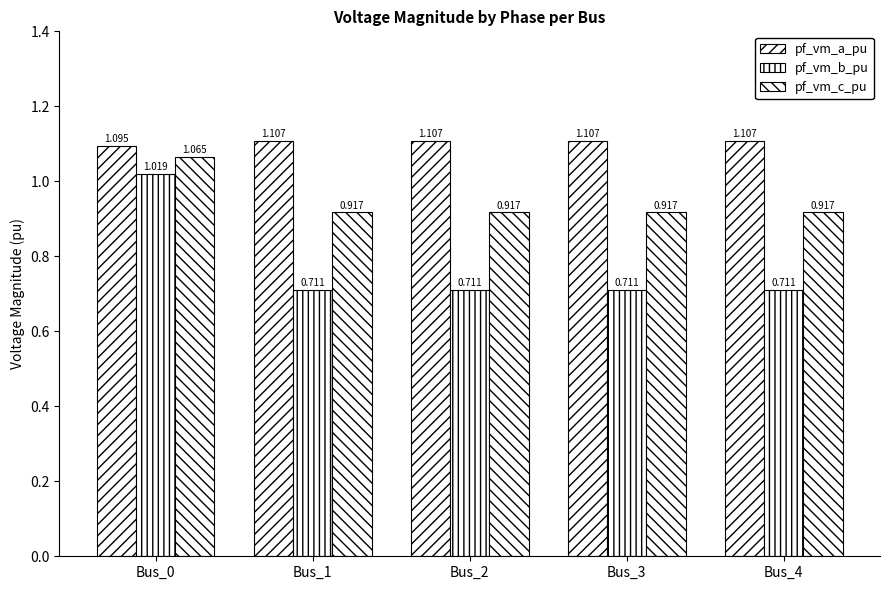

Rank the series at Bus_3 from lowest to highest value.

pf_vm_b_pu, pf_vm_c_pu, pf_vm_a_pu